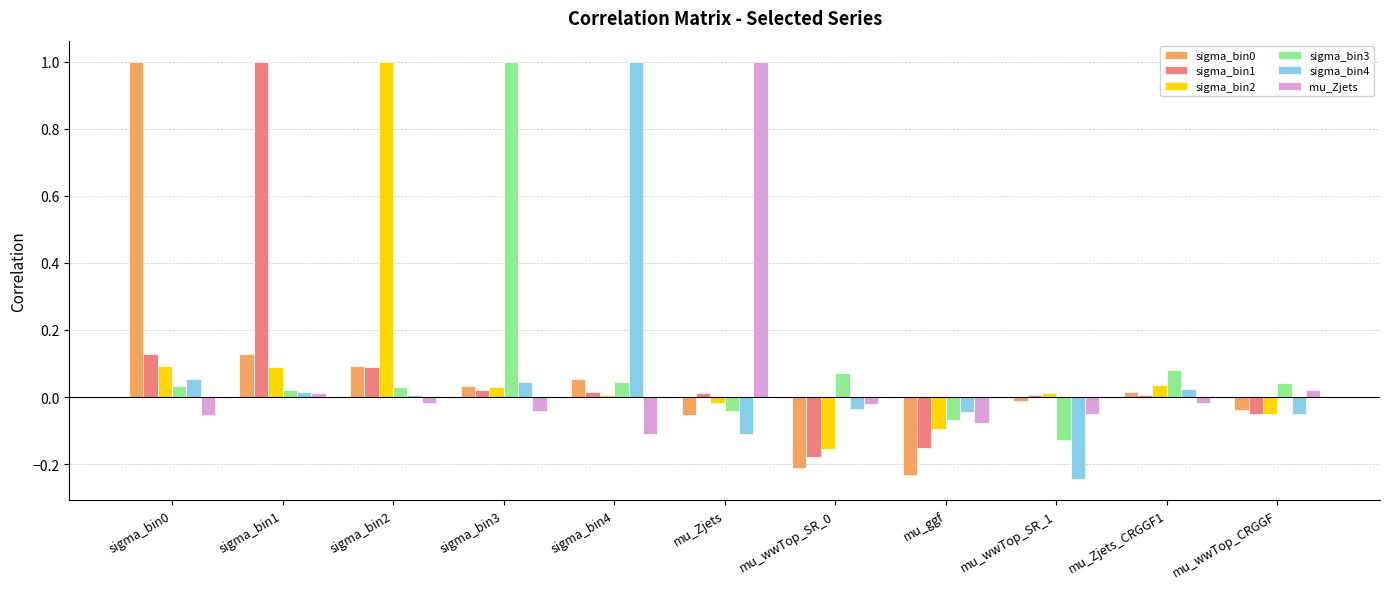

The sigma_bin1 series shows -0.1 at mu_wwTop_CRGGF. True or false?

True